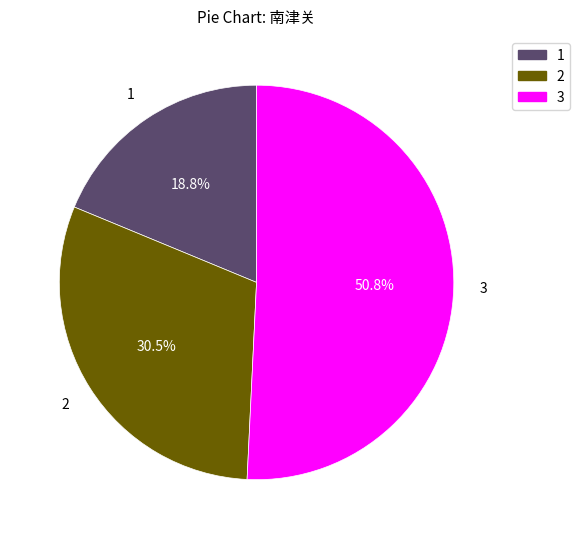

Does any single category account for the majority?

Yes